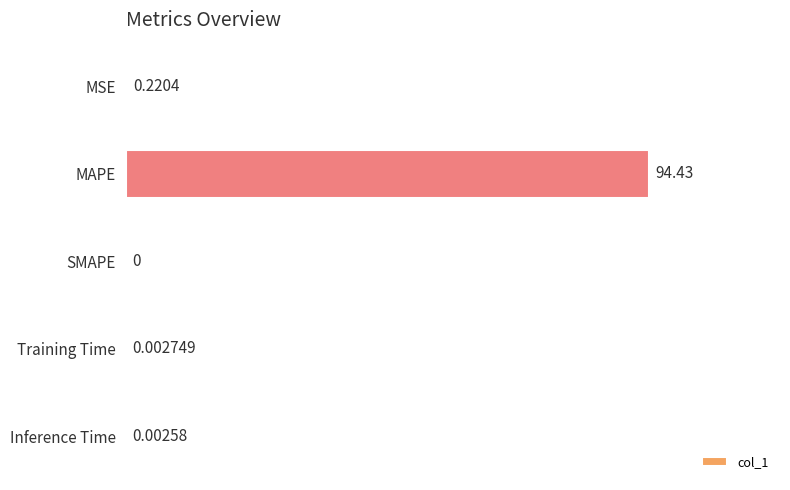

What is the sum of all values?

94.7